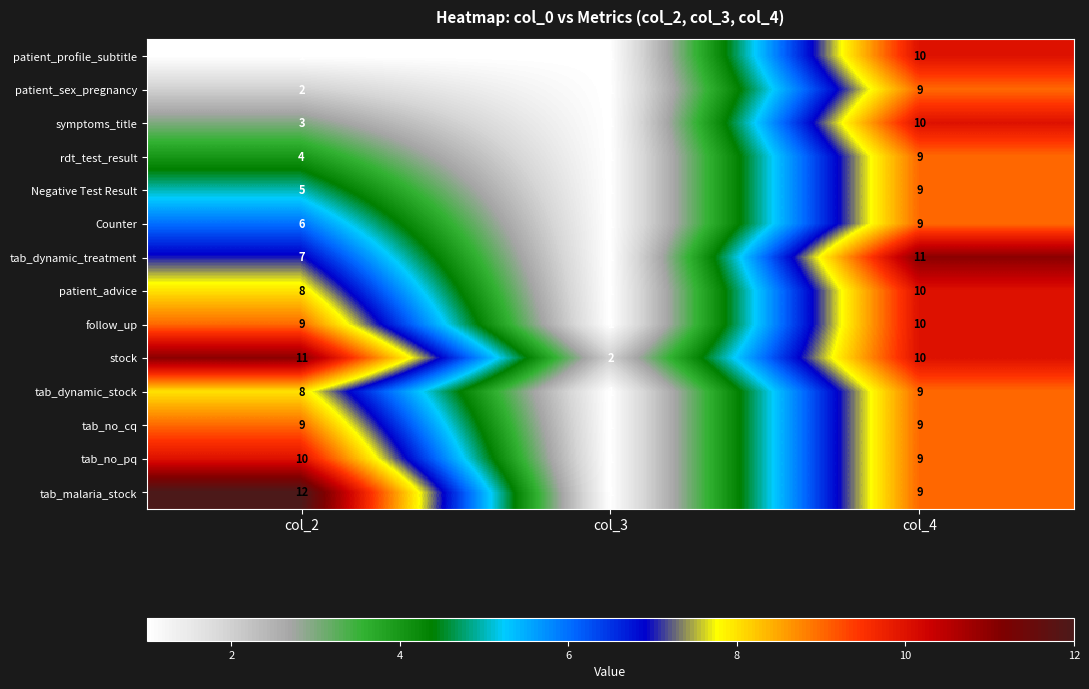

At how many categories does at least one series exceed 7?

2